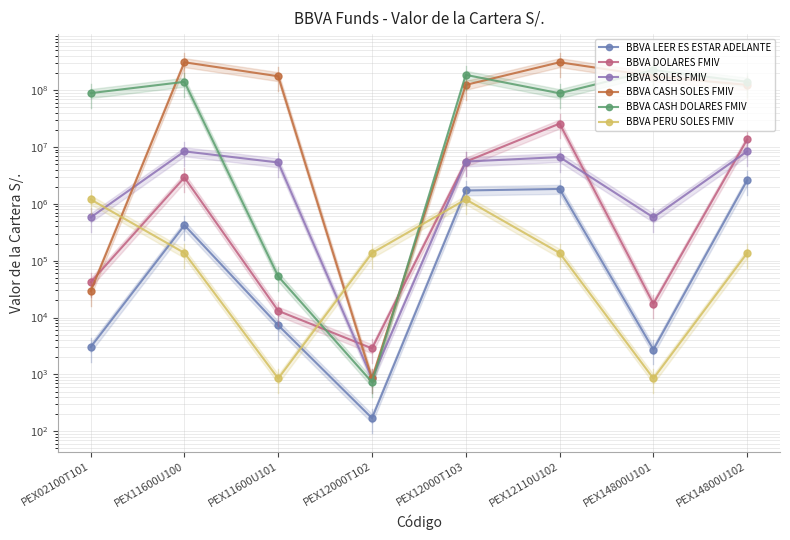

How many series are shown in this chart?

6